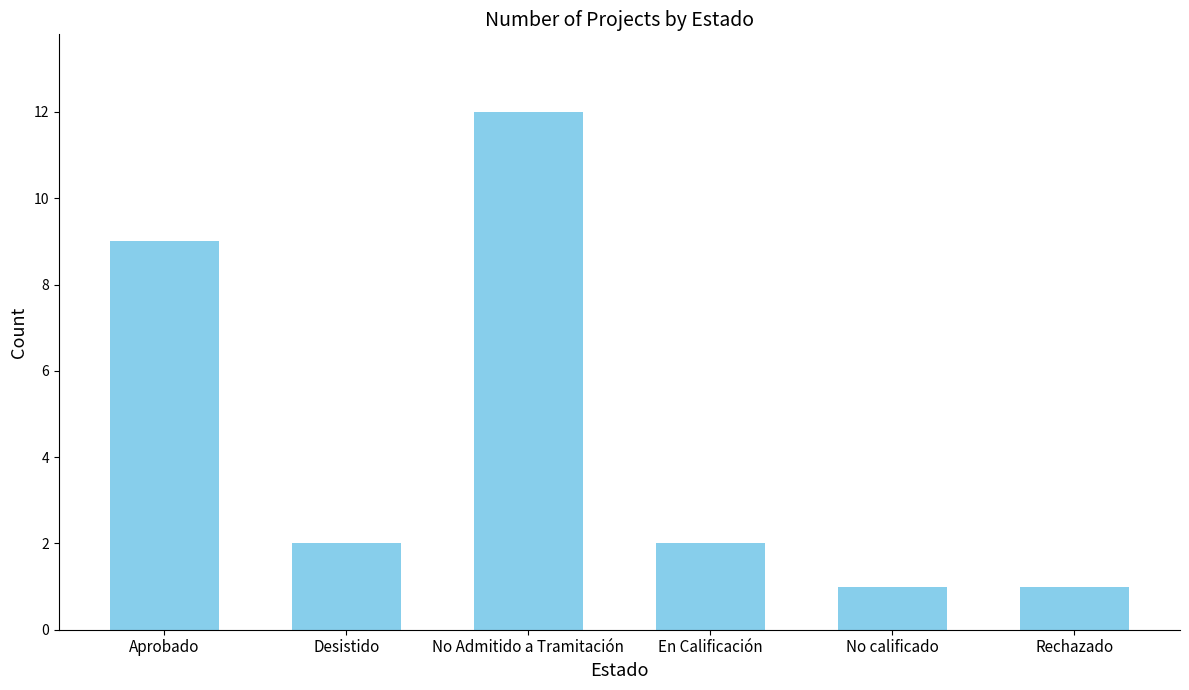

What is the label of the 4th bar from the left?

En Calificación